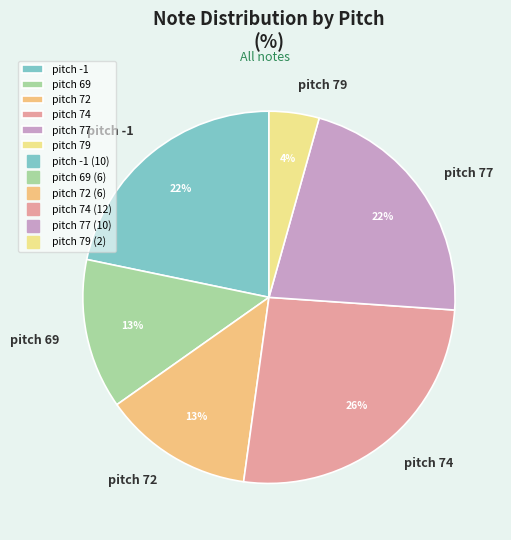

Count the number of slices in the pie.

6